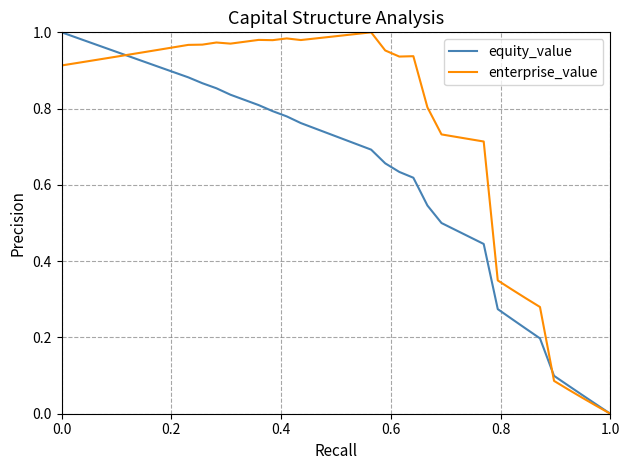

Rank the series by their average value, from highest to lowest.

enterprise_value, equity_value